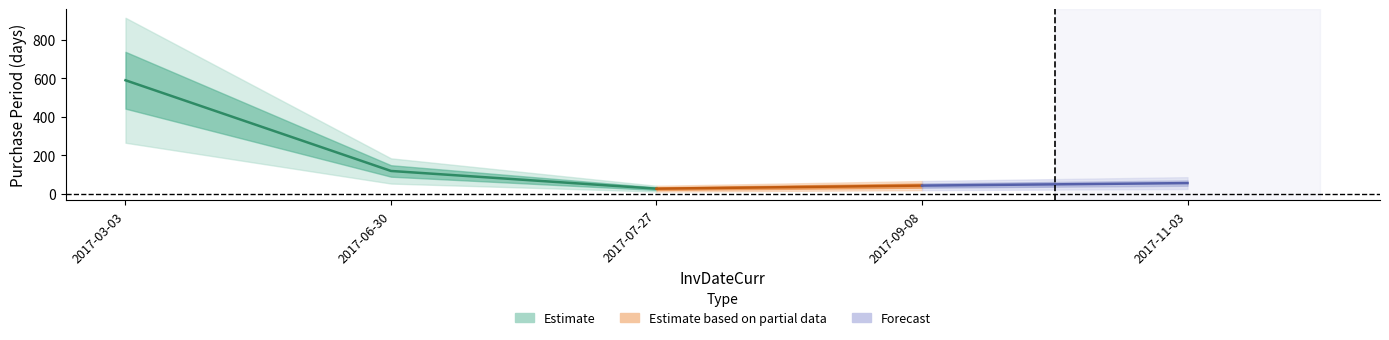

Rank the categories by value from lowest to highest.

2017-07-27, 2017-09-08, 2017-11-03, 2017-06-30, 2017-03-03